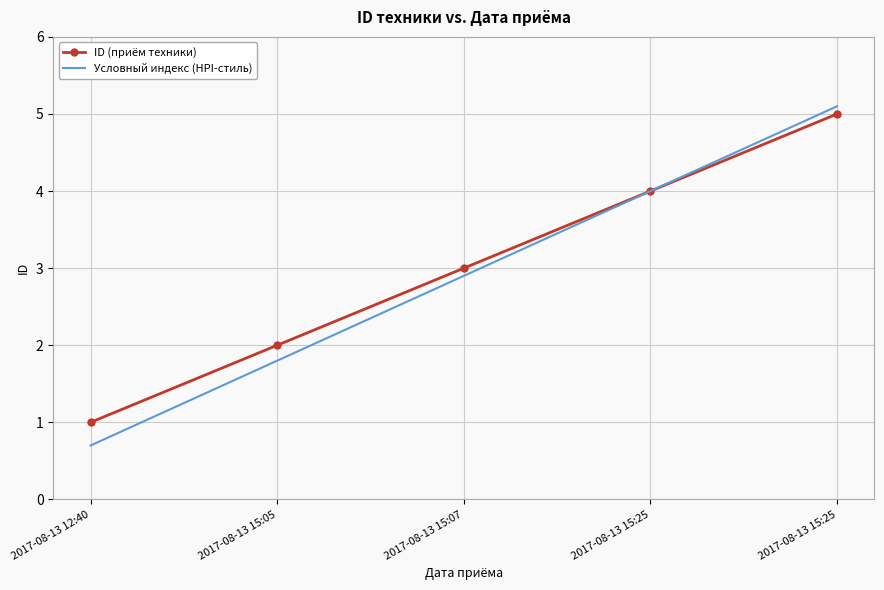

What are all the series names shown in the legend?

ID (приём техники), Условный индекс (HPI-стиль)